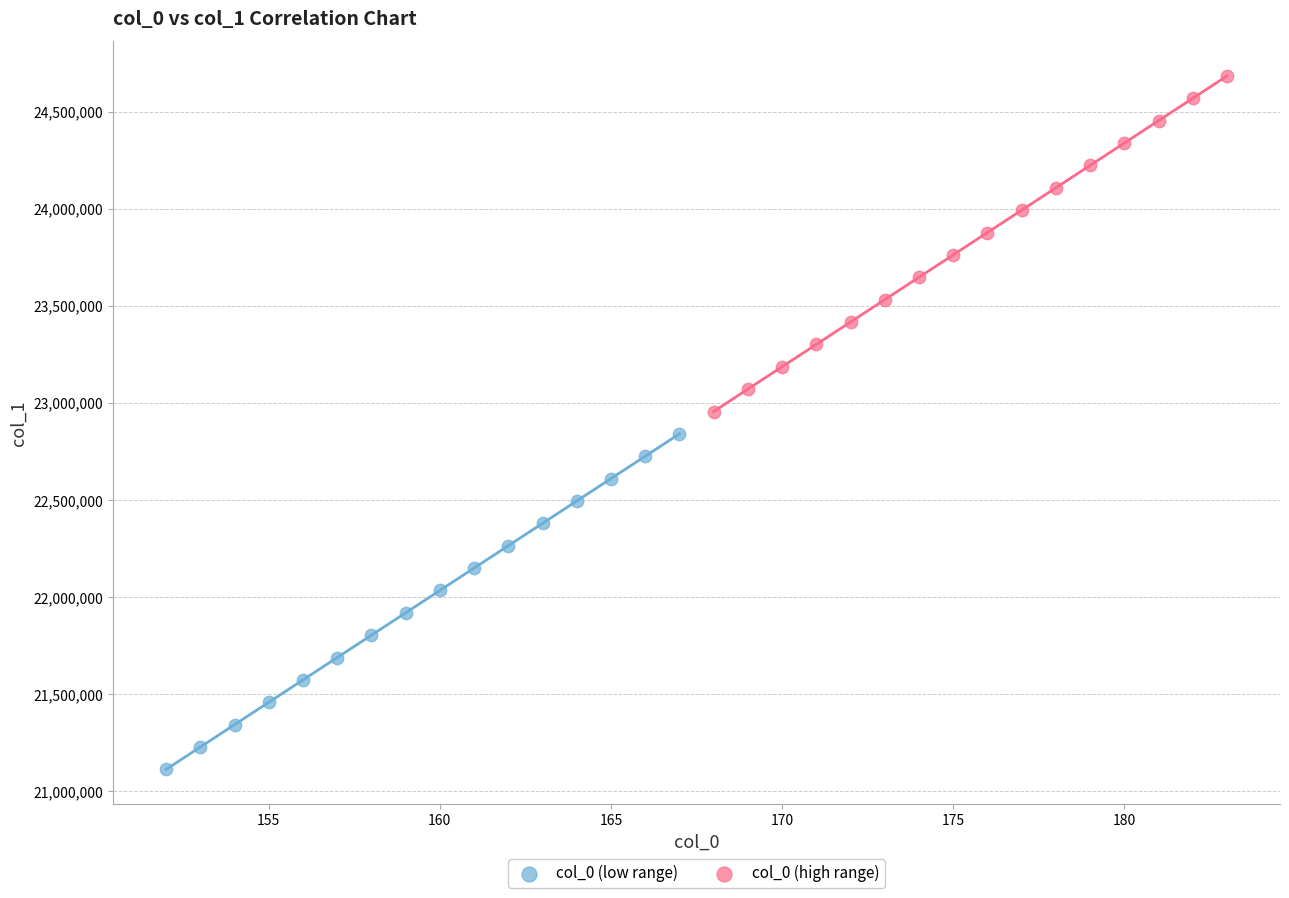

Which series contains the lowest Y value?

col_0 (low range)